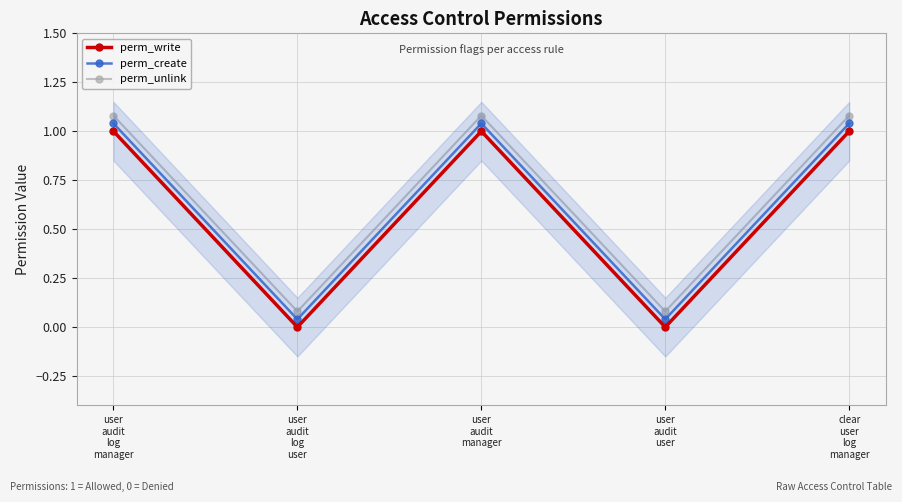

How many lines are shown in the chart?

3